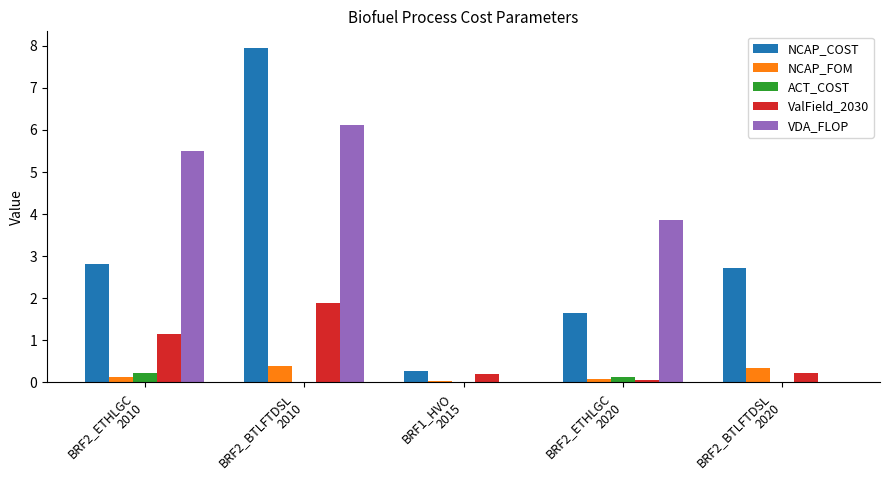

Which series changed the most between BRF2_ETHLGC
2010 and BRF2_BTLFTDSL
2010?

NCAP_COST